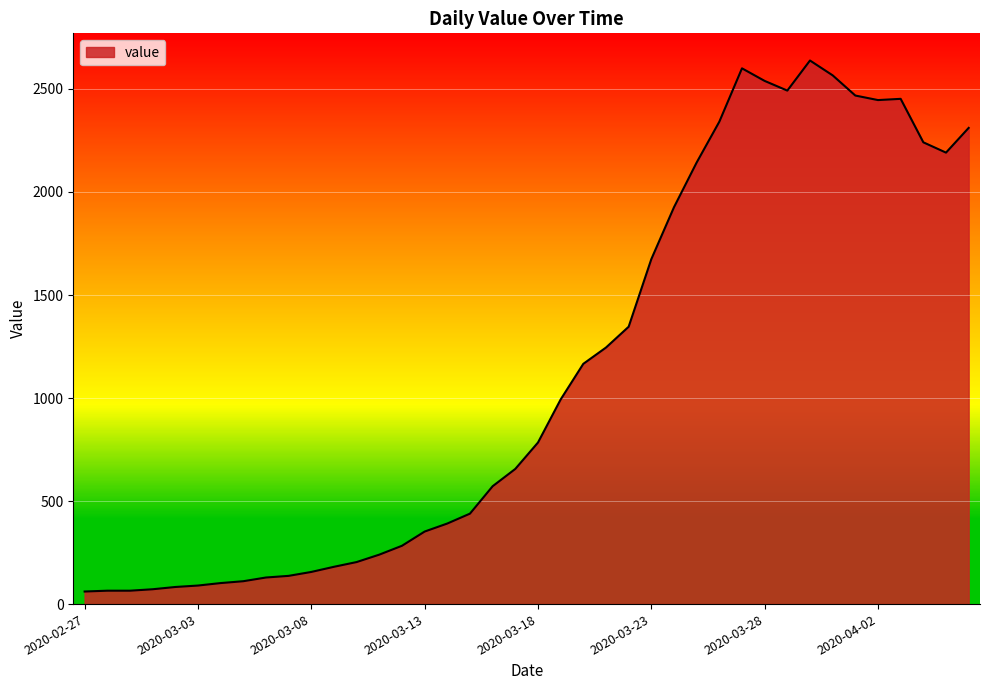

What is the difference between the maximum and minimum values?

2577